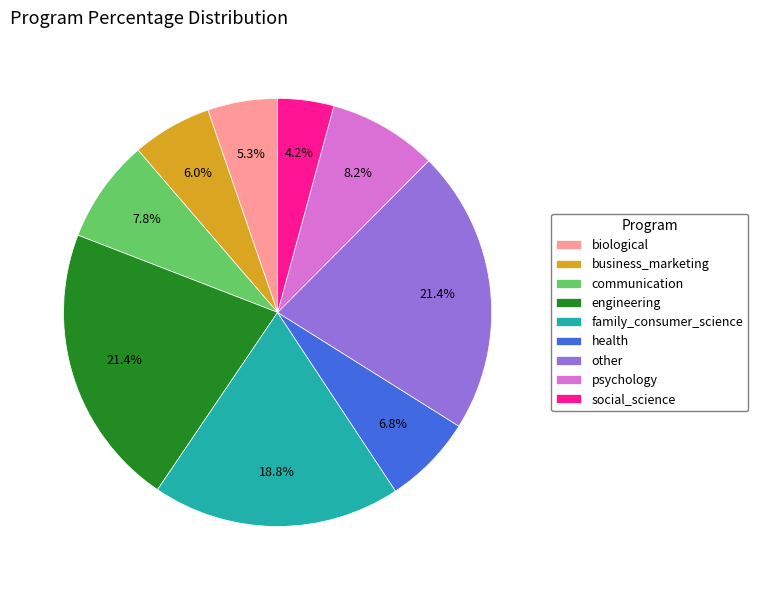

Is there a majority slice in this chart?

No